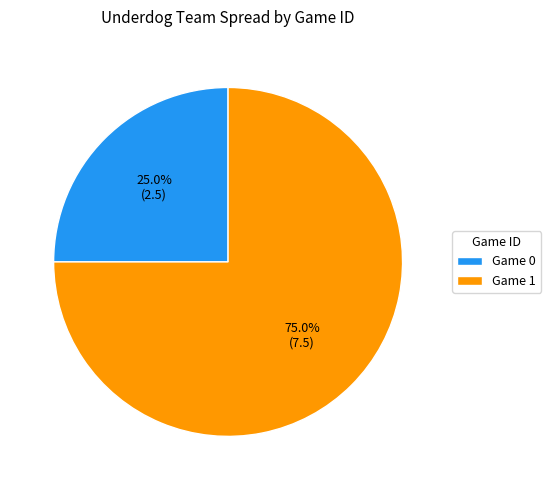

Between Game 1 and Game 0, which is larger?

Game 1